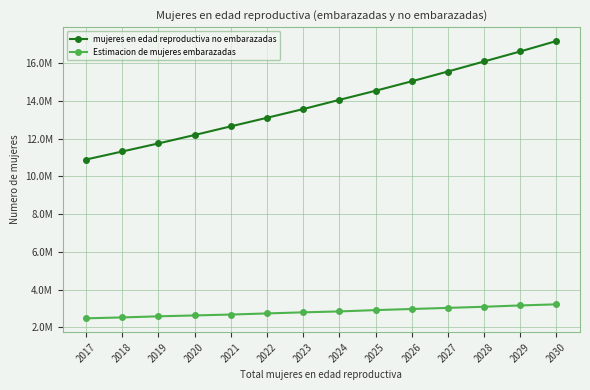

True or false: Estimacion de mujeres embarazadas has more than 1 points higher than both neighbors.

False